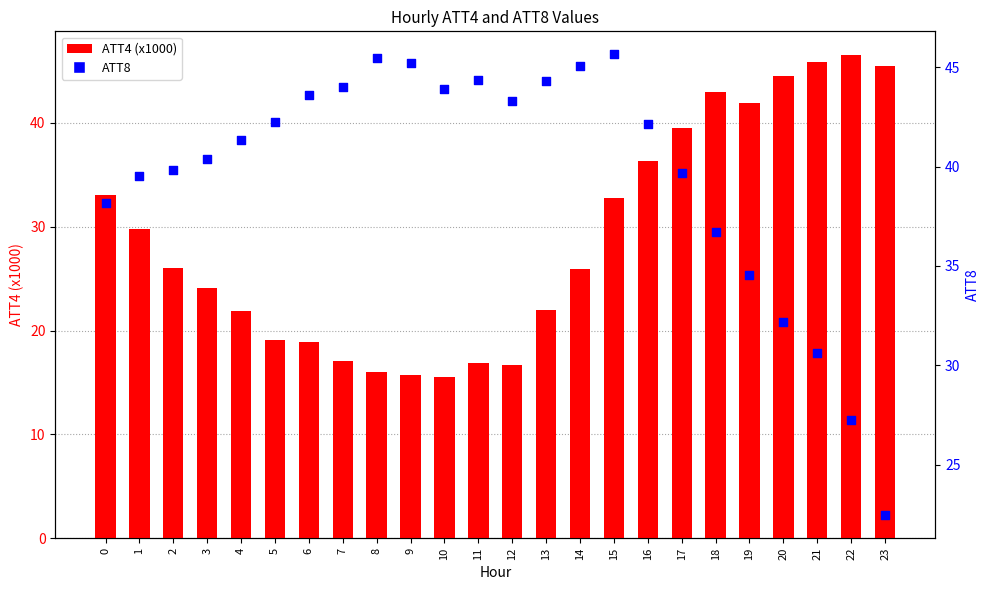

Which series contains the highest Y value?

ATT4 (x1000)